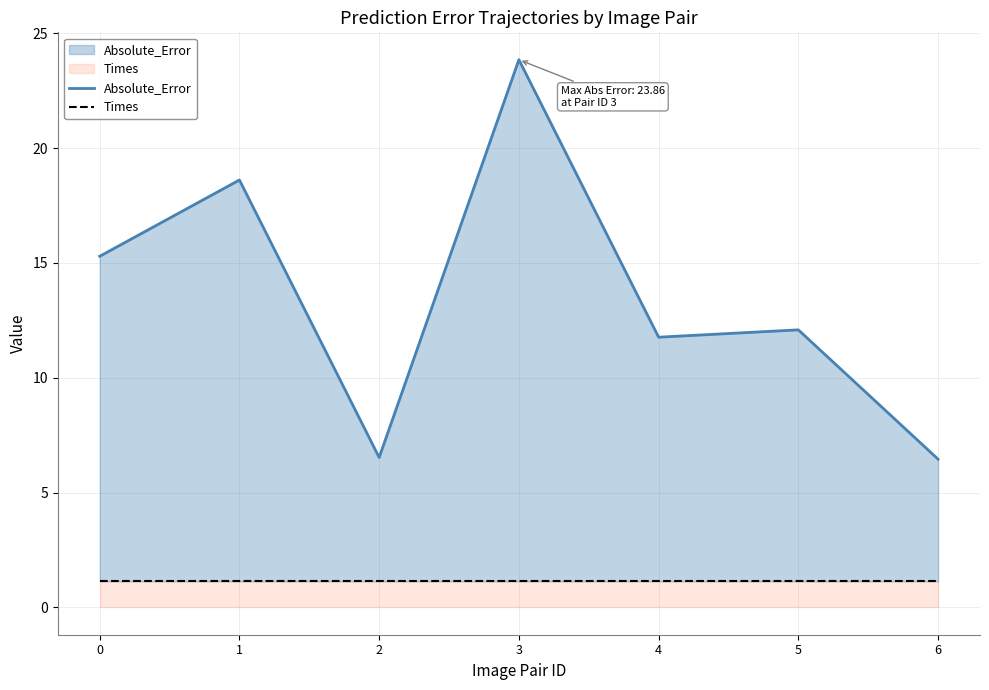

At which category does Absolute_Error reach its first local valley?

2